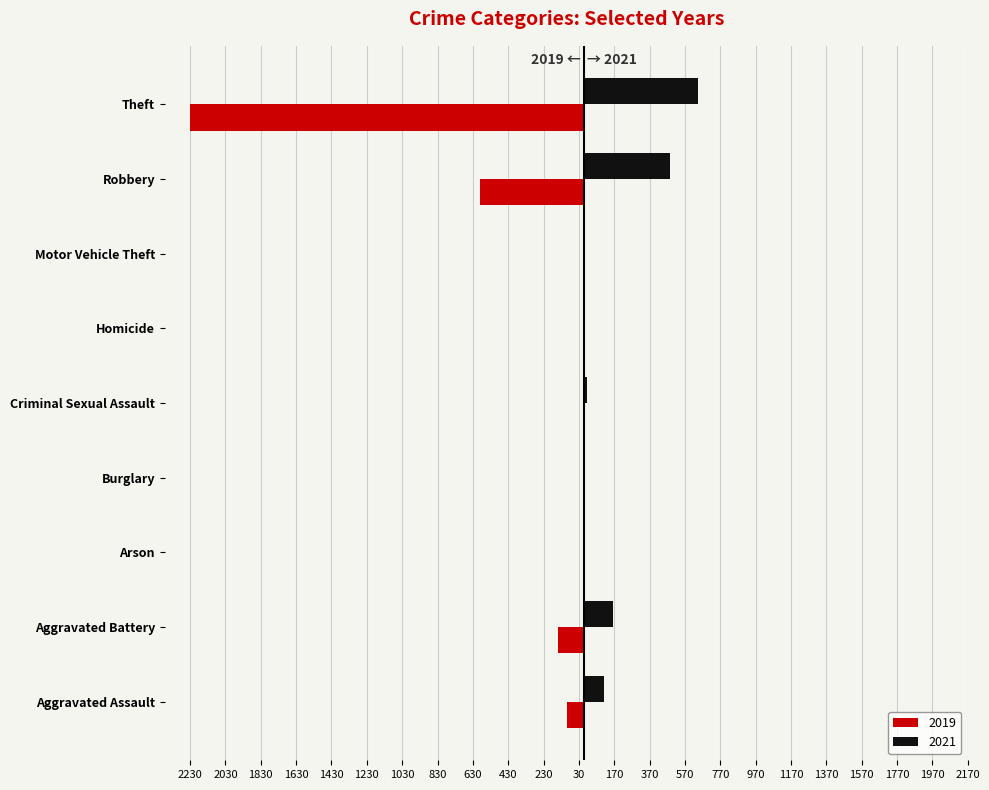

What is the total value across all series at Homicide?

2